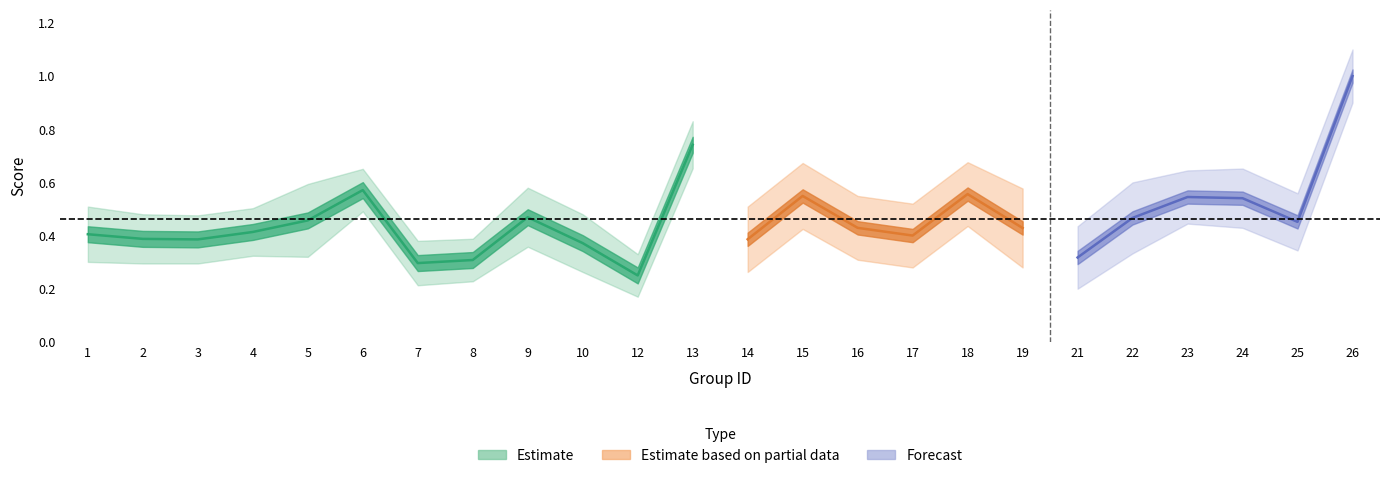

The value of f1 at 15 is 0.6. True or false?

True